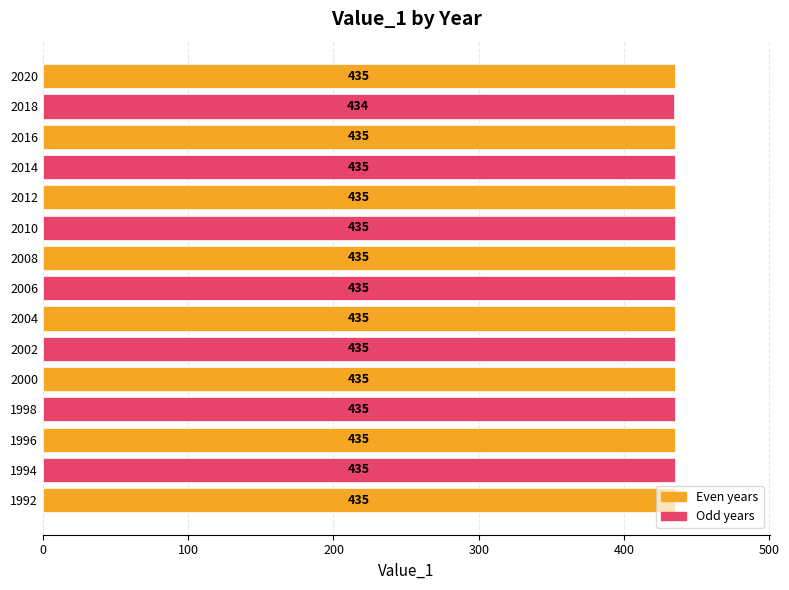

What value does the data have at 2018?

434